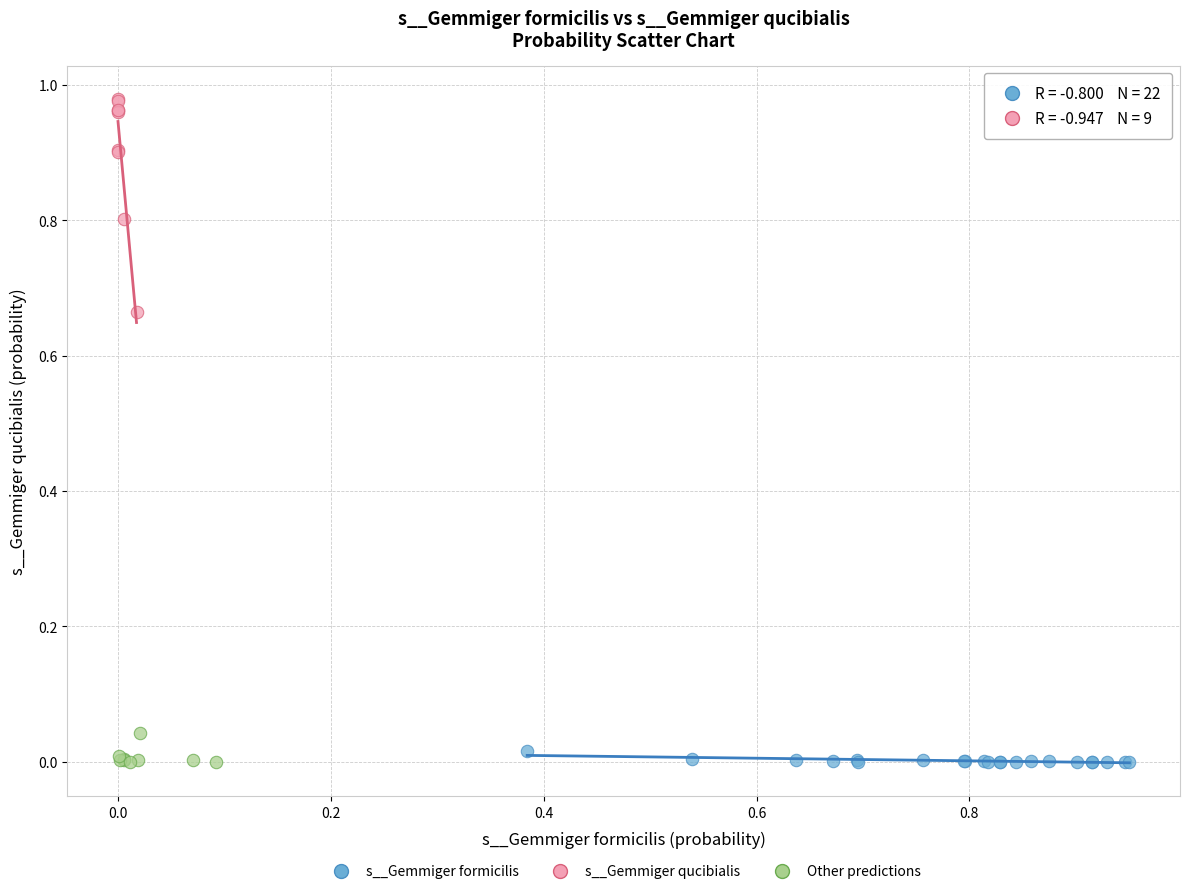

Which series reaches the maximum Y coordinate?

s__Gemmiger qucibialis